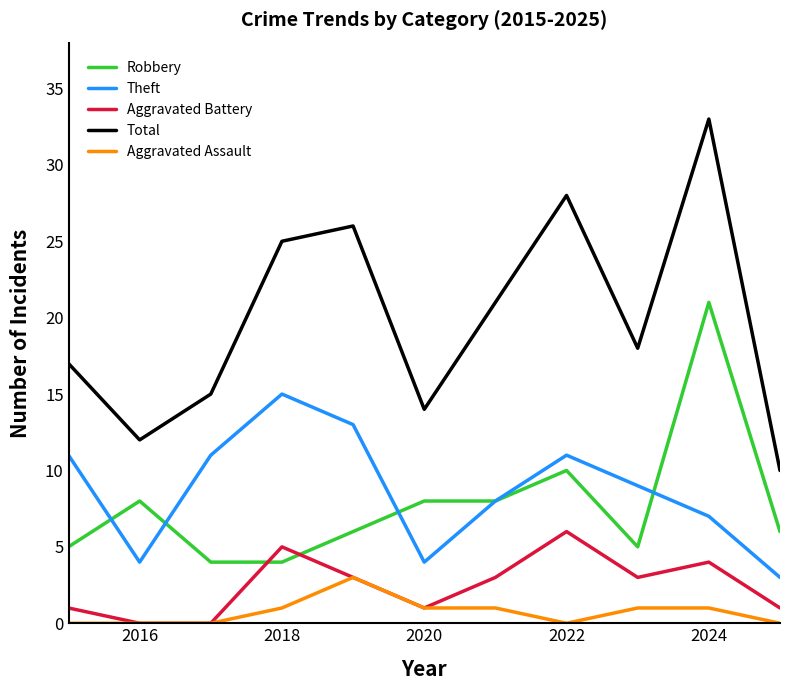

Rank the series by their maximum value, from lowest to highest.

Aggravated Assault, Aggravated Battery, Theft, Robbery, Total